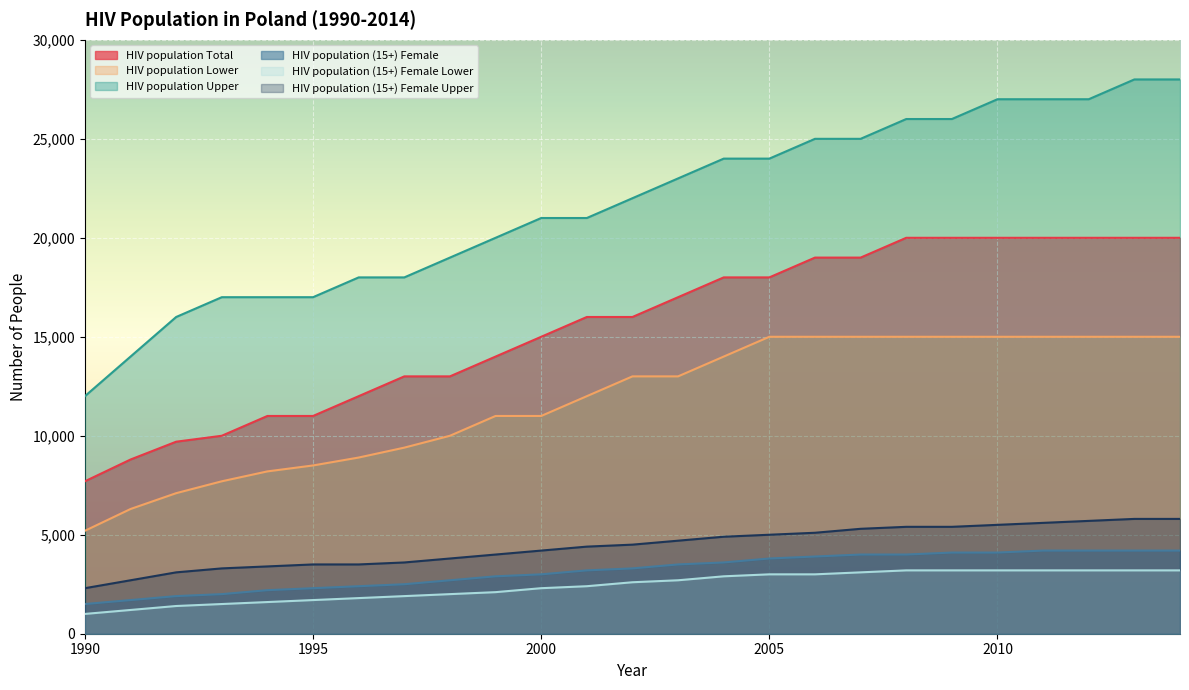

What is the difference between the HIV population (15+) Female values at 1993 and 1990?

500